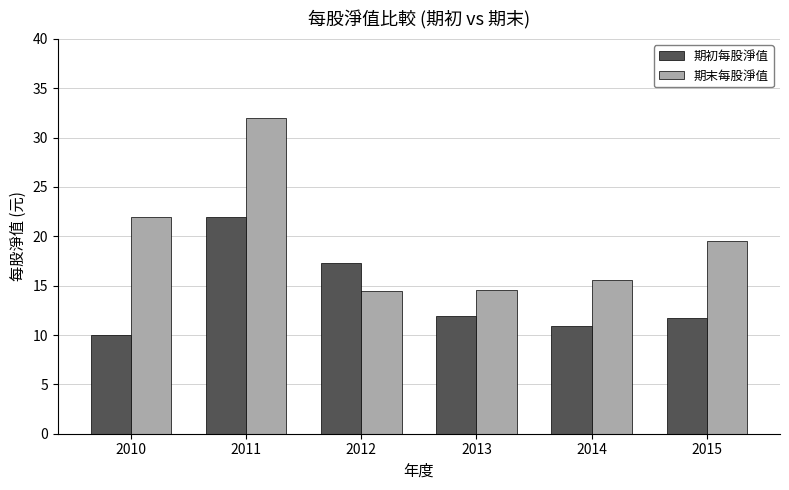

At how many categories does at least one series exceed 28?

1